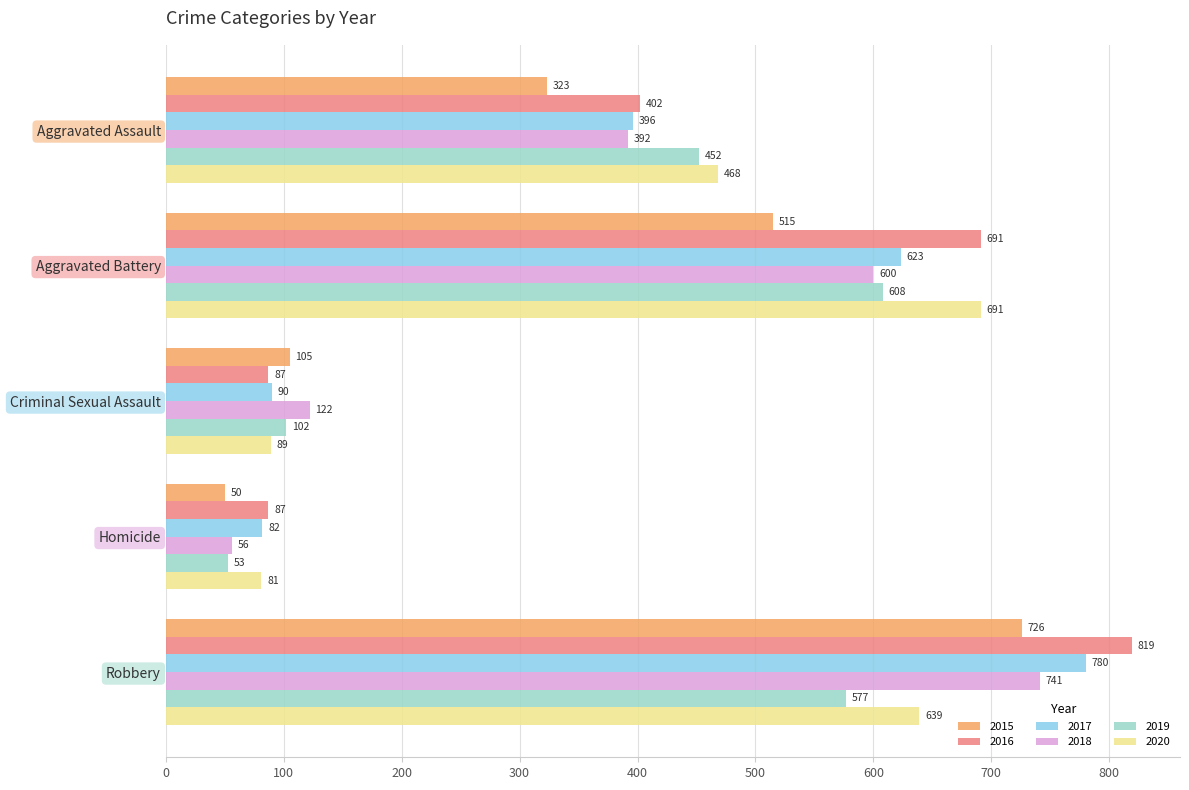

What is the minimum value shown in the chart?

50